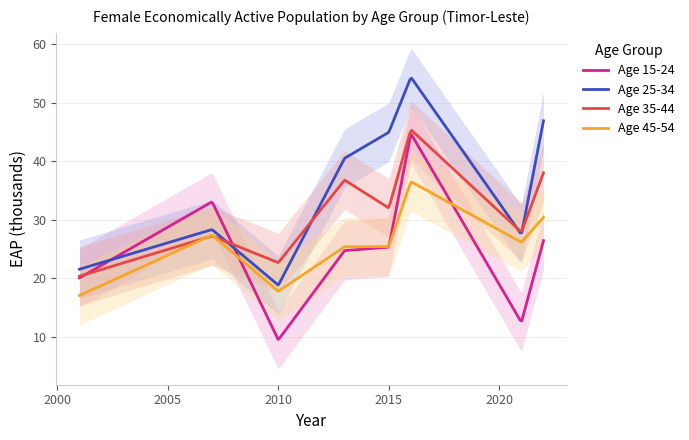

True or false: 25-34 has a value of 19.2 at 2015.

False